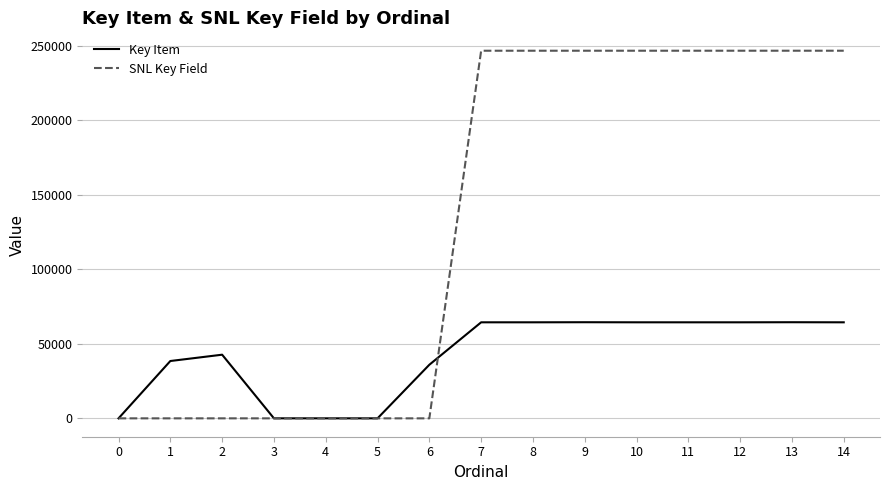

Rank the series by their average value, from lowest to highest.

Key Item, SNL Key Field